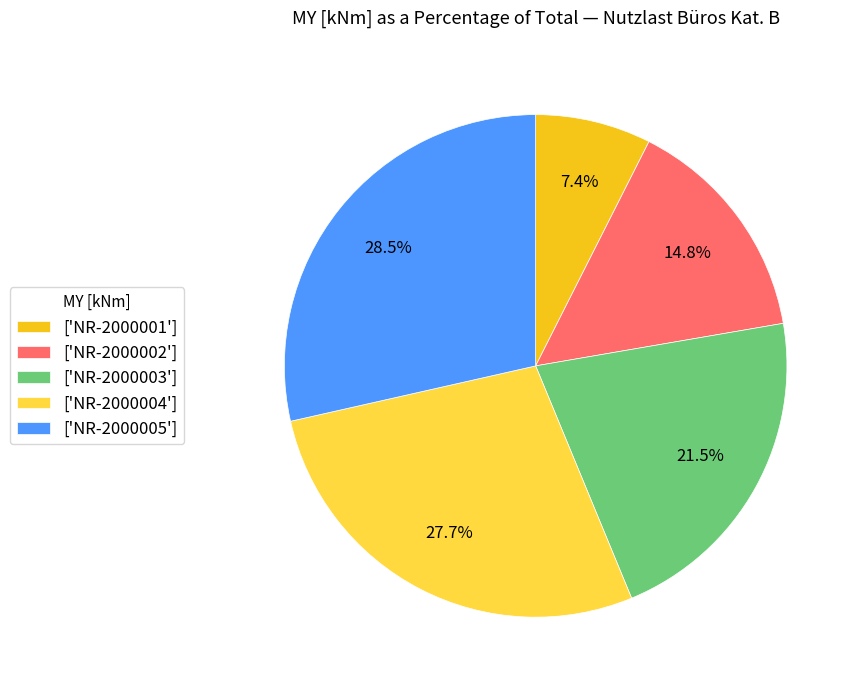

Which has a higher value, ['NR-2000004'] or ['NR-2000001']?

['NR-2000004']